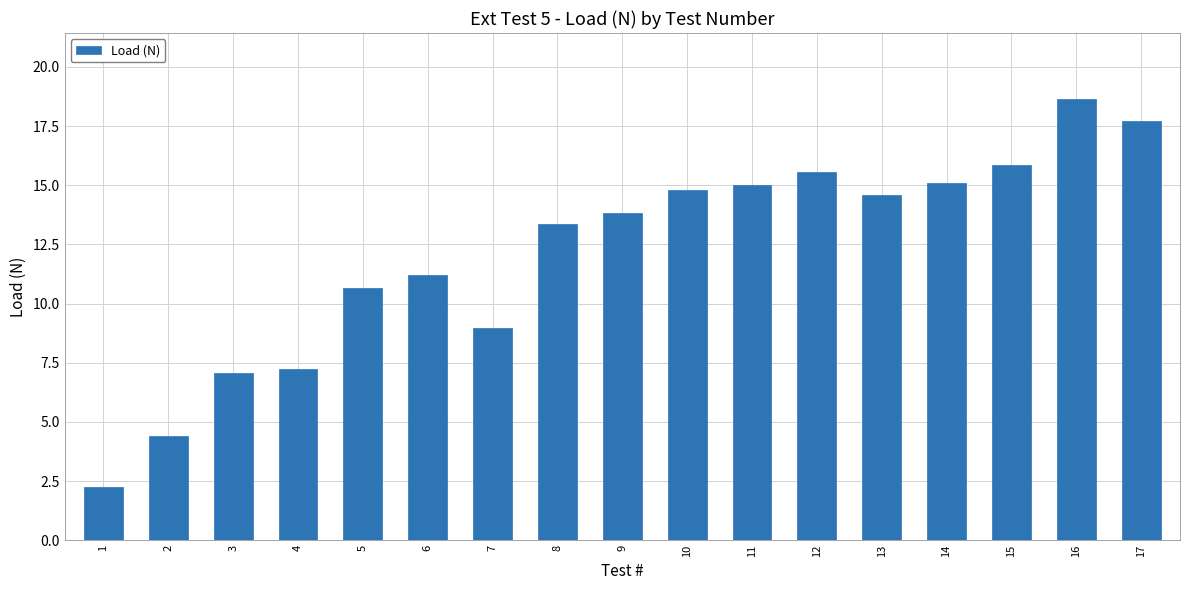

What is the smallest value displayed?

2.2